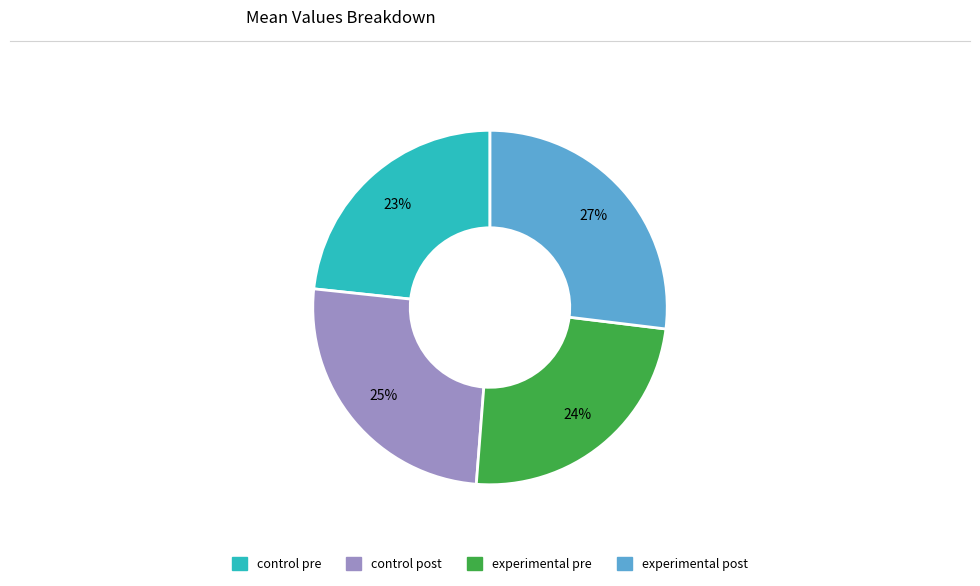

Is the sum of experimental post and control pre greater than half?

Yes